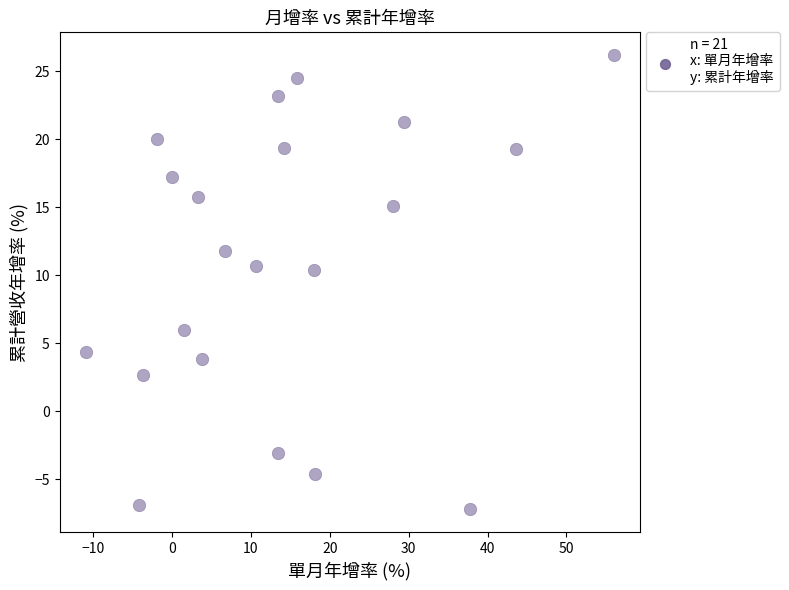

What is the range of X values (max minus min)?

66.9